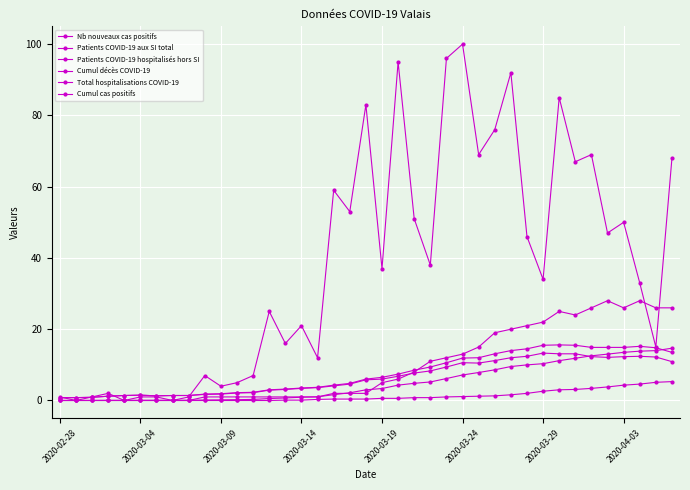

Reading left to right, list all the values displayed in this chart.

Nb nouveaux cas positifs: 1.0	0.0	1.0	2.0	0.0	1.0	1.0	0.0	1.0	7.0	4.0	5.0	7.0	25.0	16.0	21.0	12.0	59.0	53.0	83.0	37.0	95.0	51.0	38.0	96.0	100.0	69.0	76.0	92.0	46.0	34.0	85.0	67.0	69.0	47.0	50.0	33.0	15.0	68.0
Patients COVID-19 aux SI total: 0.0	0.0	0.0	0.0	0.0	0.0	0.0	0.0	0.0	1.0	1.0	1.0	1.0	1.0	1.0	1.0	1.0	2.0	2.0	2.0	5.0	6.0	8.0	11.0	12.0	13.0	15.0	19.0	20.0	21.0	22.0	25.0	24.0	26.0	28.0	26.0	28.0	26.0	26.0
Patients COVID-19 hospitalisés hors SI: 0.8	0.8	0.9	1.2	1.4	1.5	1.3	1.4	1.4	1.7	1.8	2.1	2.2	2.9	3.1	3.4	3.6	4.1	4.6	5.8	6.0	6.8	7.7	8.3	9.4	10.6	10.5	11.2	12.0	12.4	13.3	13.1	13.1	12.3	12.1	12.3	12.4	12.2	10.9
Cumul décès COVID-19: 0.0	0.0	0.0	0.0	0.0	0.0	0.0	0.0	0.0	0.0	0.0	0.0	0.0	0.0	0.1	0.1	0.3	0.4	0.4	0.4	0.6	0.6	0.8	0.8	1.0	1.1	1.2	1.3	1.6	2.0	2.6	3.0	3.1	3.4	3.8	4.3	4.6	5.1	5.3
Total hospitalisations COVID-19: 0.8	0.8	0.9	1.2	1.4	1.5	1.3	1.4	1.4	1.8	1.9	2.2	2.3	3.0	3.2	3.5	3.7	4.3	4.8	6.0	6.5	7.4	8.5	9.4	10.6	11.9	12.0	13.1	14.0	14.5	15.5	15.6	15.5	14.9	14.9	14.9	15.2	14.8	13.5
Cumul cas positifs: 0.0	0.0	0.0	0.0	0.0	0.1	0.1	0.1	0.1	0.1	0.2	0.2	0.3	0.6	0.7	0.9	1.0	1.6	2.2	3.0	3.4	4.3	4.8	5.2	6.2	7.2	7.9	8.6	9.5	10.0	10.3	11.2	11.8	12.5	13.0	13.5	13.8	14.0	14.7